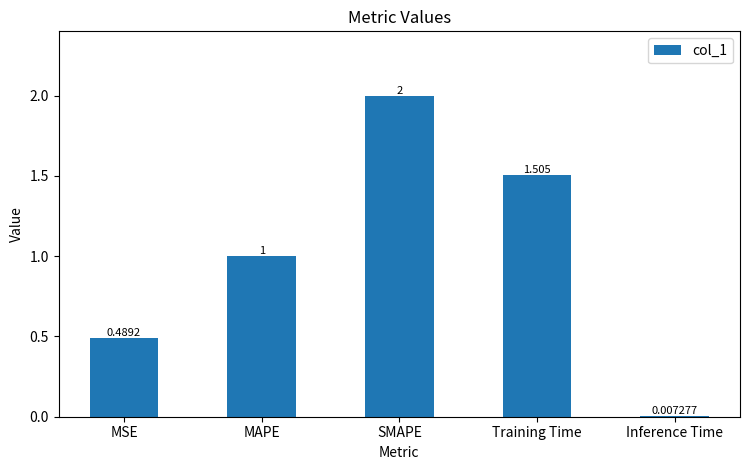

Where does the data first go above 1?

MAPE